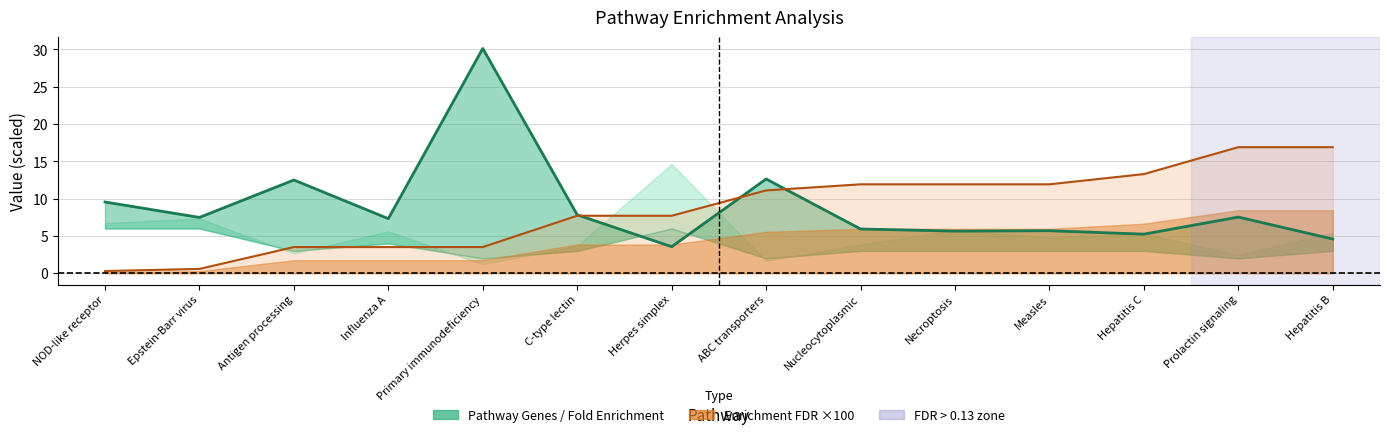

What is the minimum value for Enrichment FDR?

0.3